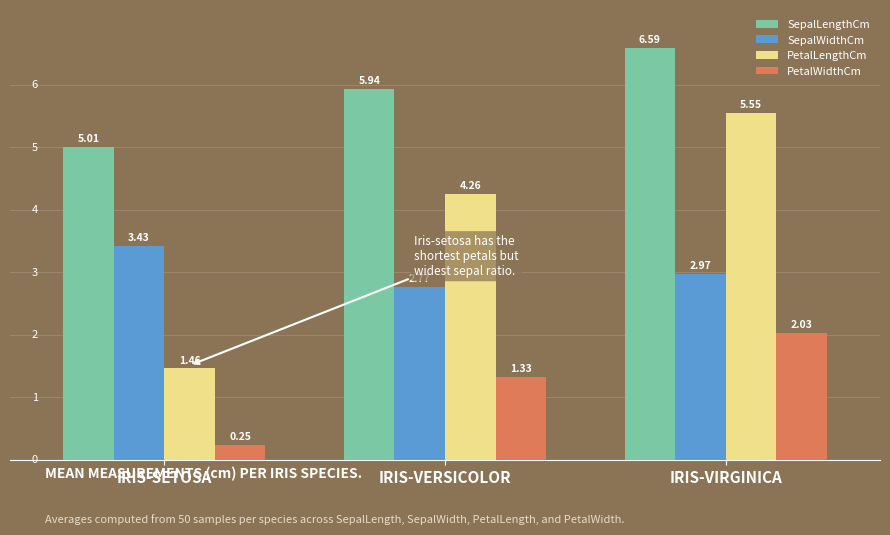

What is the sum of all SepalWidthCm values?

9.2